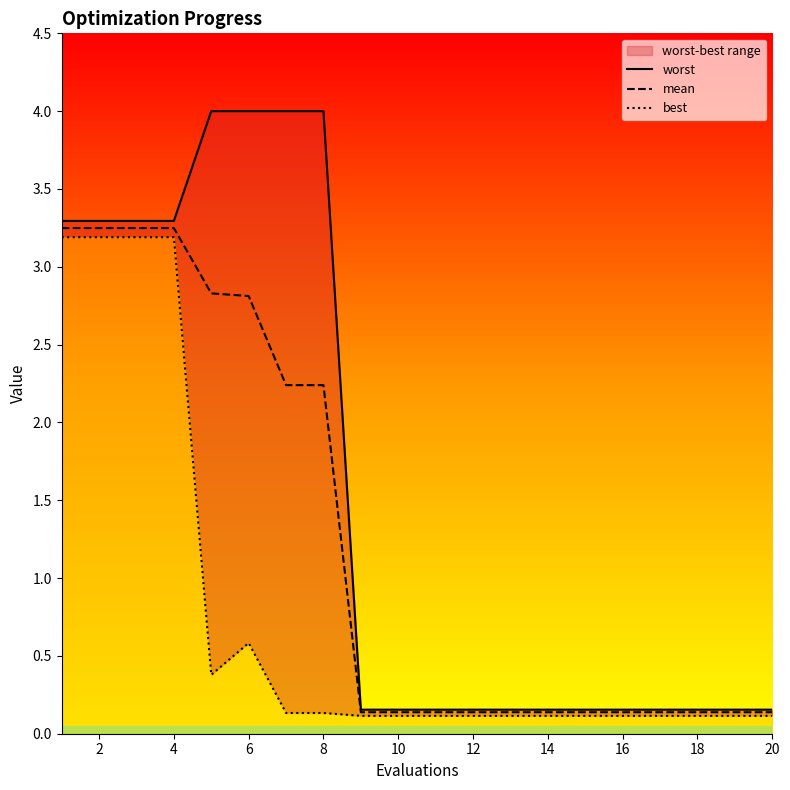

Reading left to right, what are all the values shown in this chart?

worst: 3.3	3.3	3.3	3.3	4.0	4.0	4.0	4.0	0.2	0.2	0.2	0.2	0.2	0.2	0.2	0.2	0.2	0.2	0.2	0.2
mean: 3.2	3.2	3.2	3.2	2.8	2.8	2.2	2.2	0.1	0.1	0.1	0.1	0.1	0.1	0.1	0.1	0.1	0.1	0.1	0.1
best: 3.2	3.2	3.2	3.2	0.4	0.6	0.1	0.1	0.1	0.1	0.1	0.1	0.1	0.1	0.1	0.1	0.1	0.1	0.1	0.1